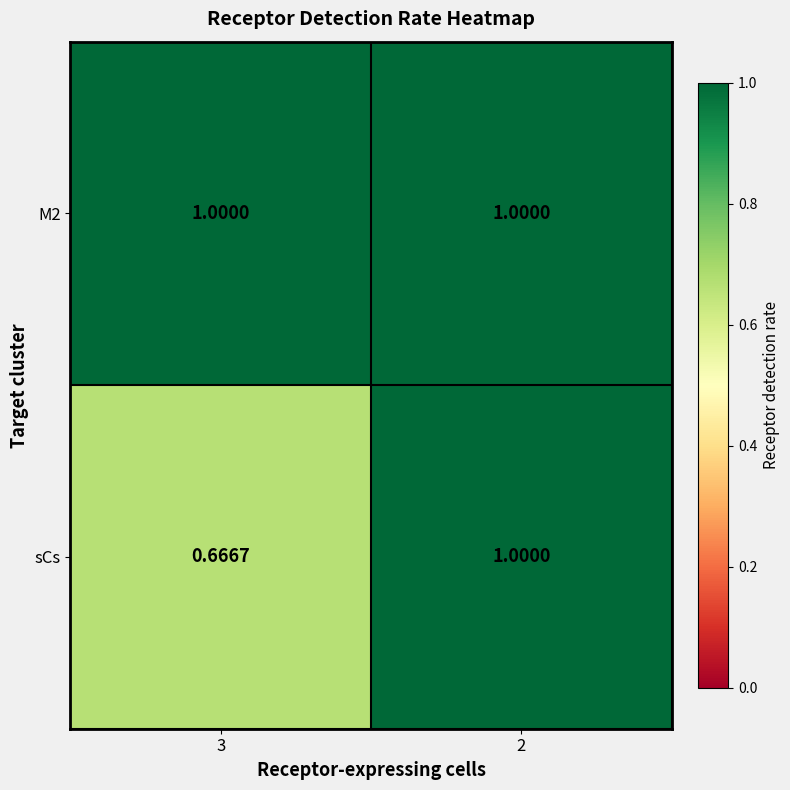

Which series has the largest range (max minus min)?

sCs